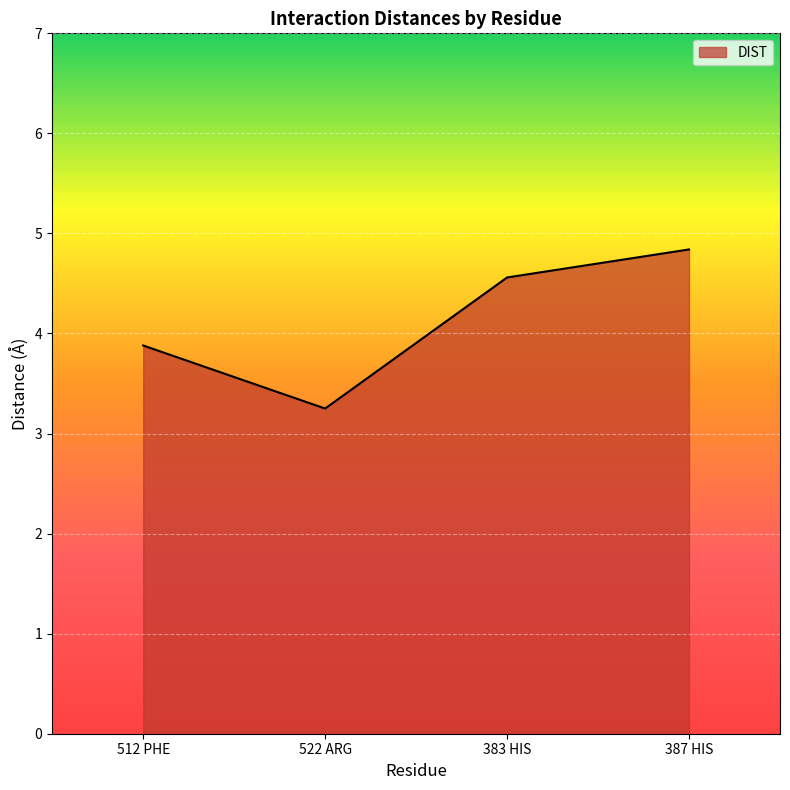

The value at 522 ARG is 3.2. True or false?

True